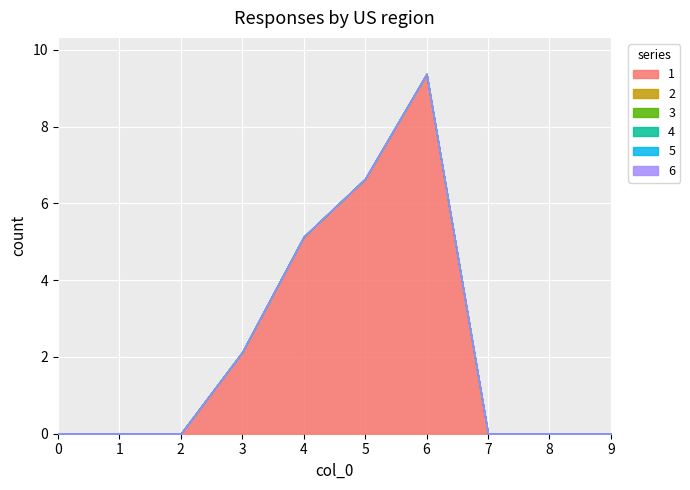

True or false: 4 and 6 intersect in this chart.

False